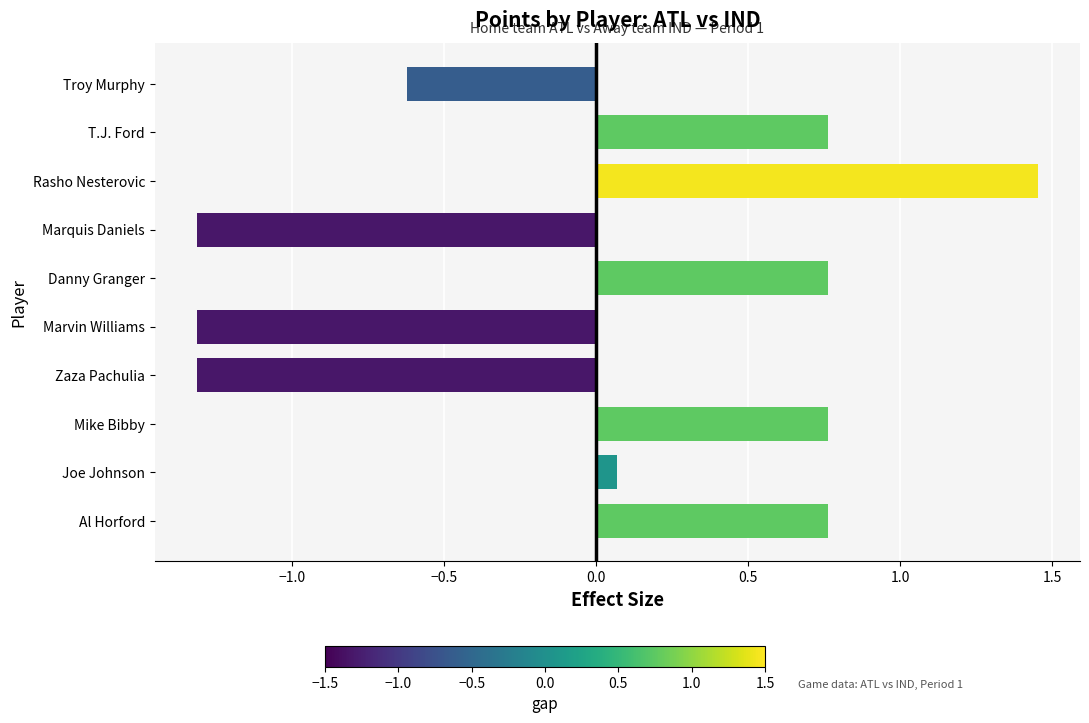

What is the difference between the maximum and minimum values?

2.8